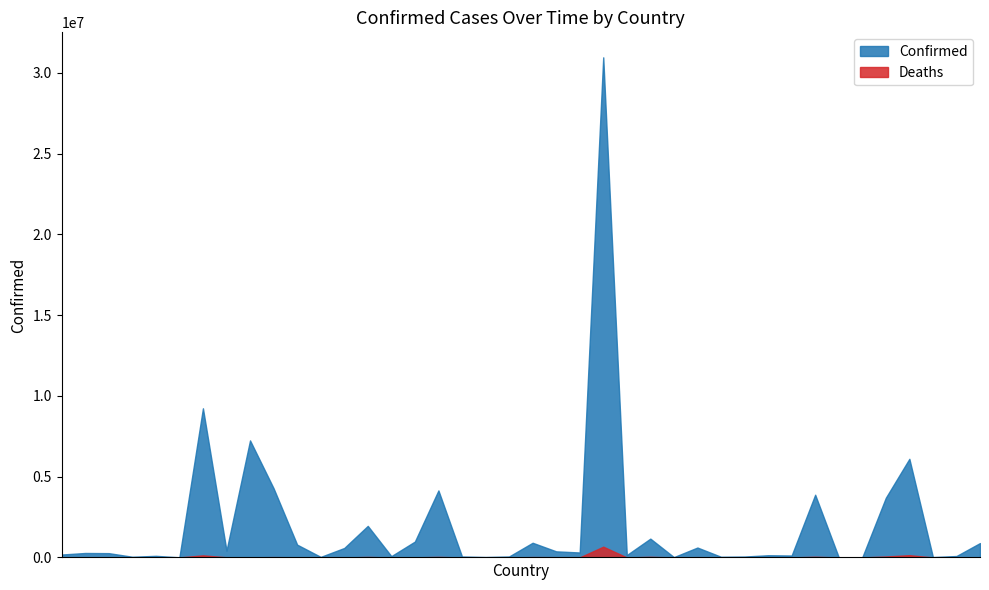

At which category is the sum across all series the highest?

Brazil